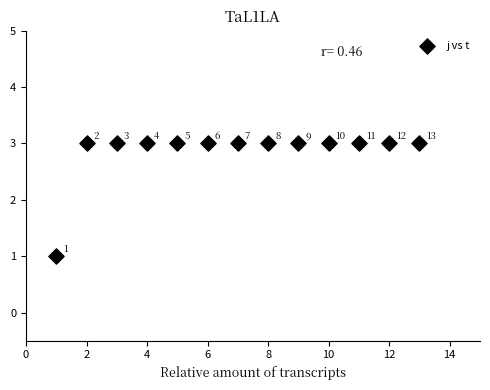

What is the range of X values (max minus min)?

12